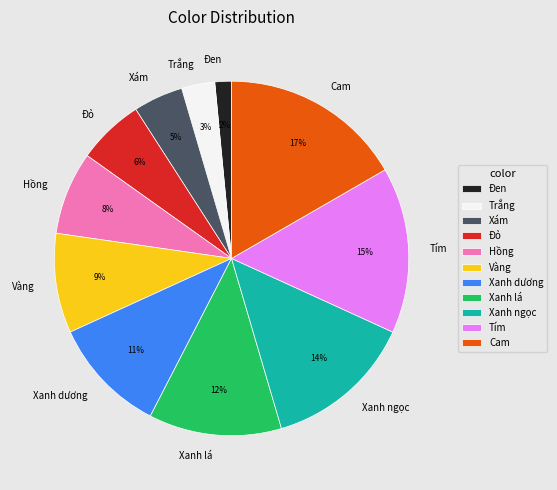

Which slice is the smallest?

Đen